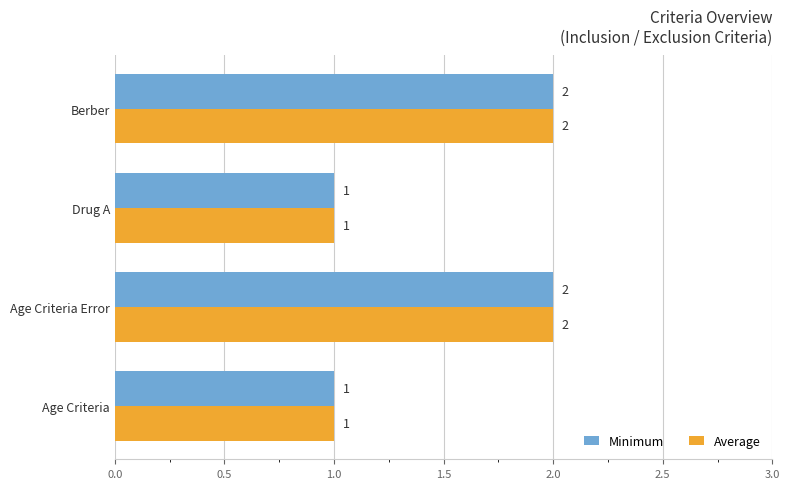

What is the sum of all Minimum values?

6